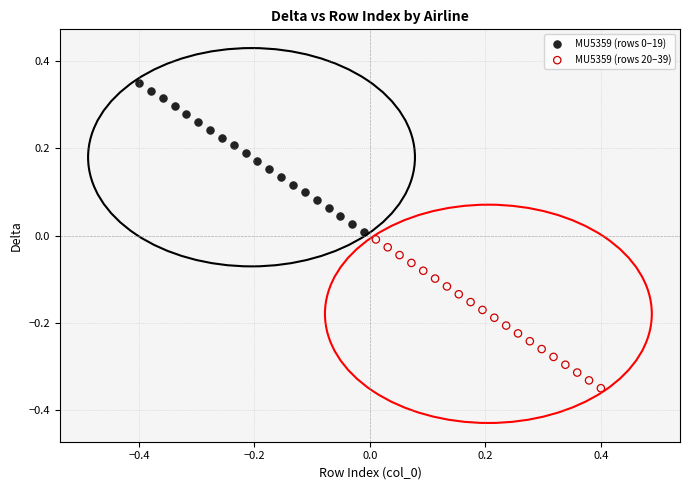

Which series contains the lowest Y value?

MU5359 (rows 20–39)